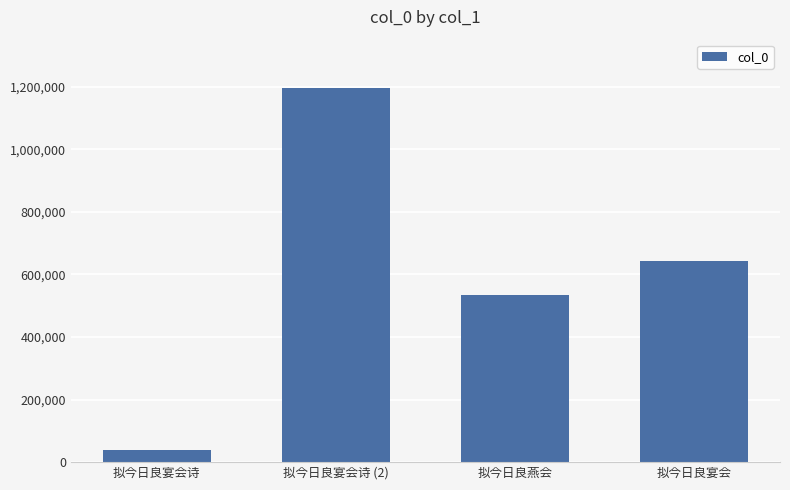

Between 拟今日良宴会 and 拟今日良燕会, which is larger?

拟今日良宴会